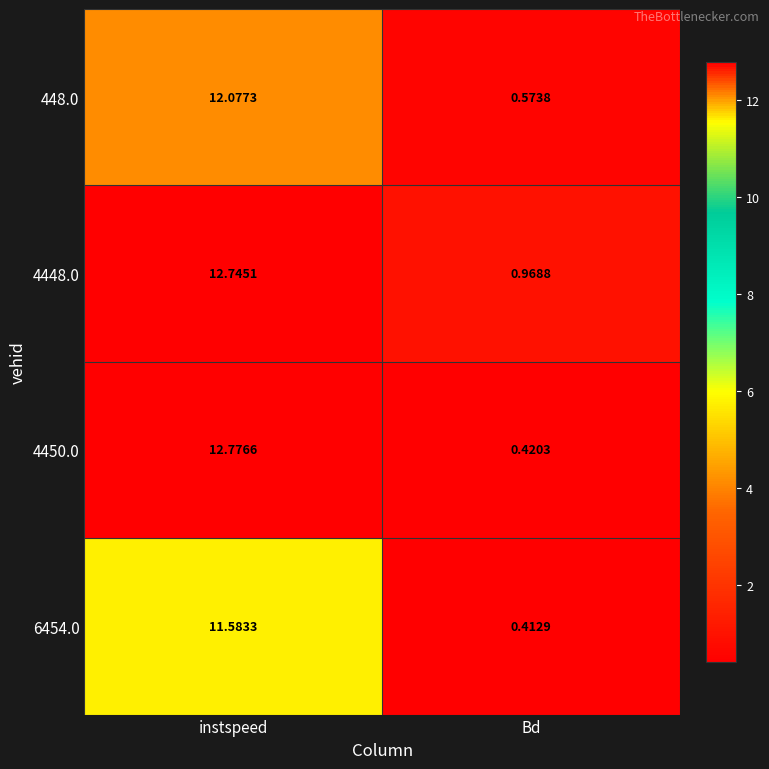

Which category has the lowest value in the 448.0 series?

Bd